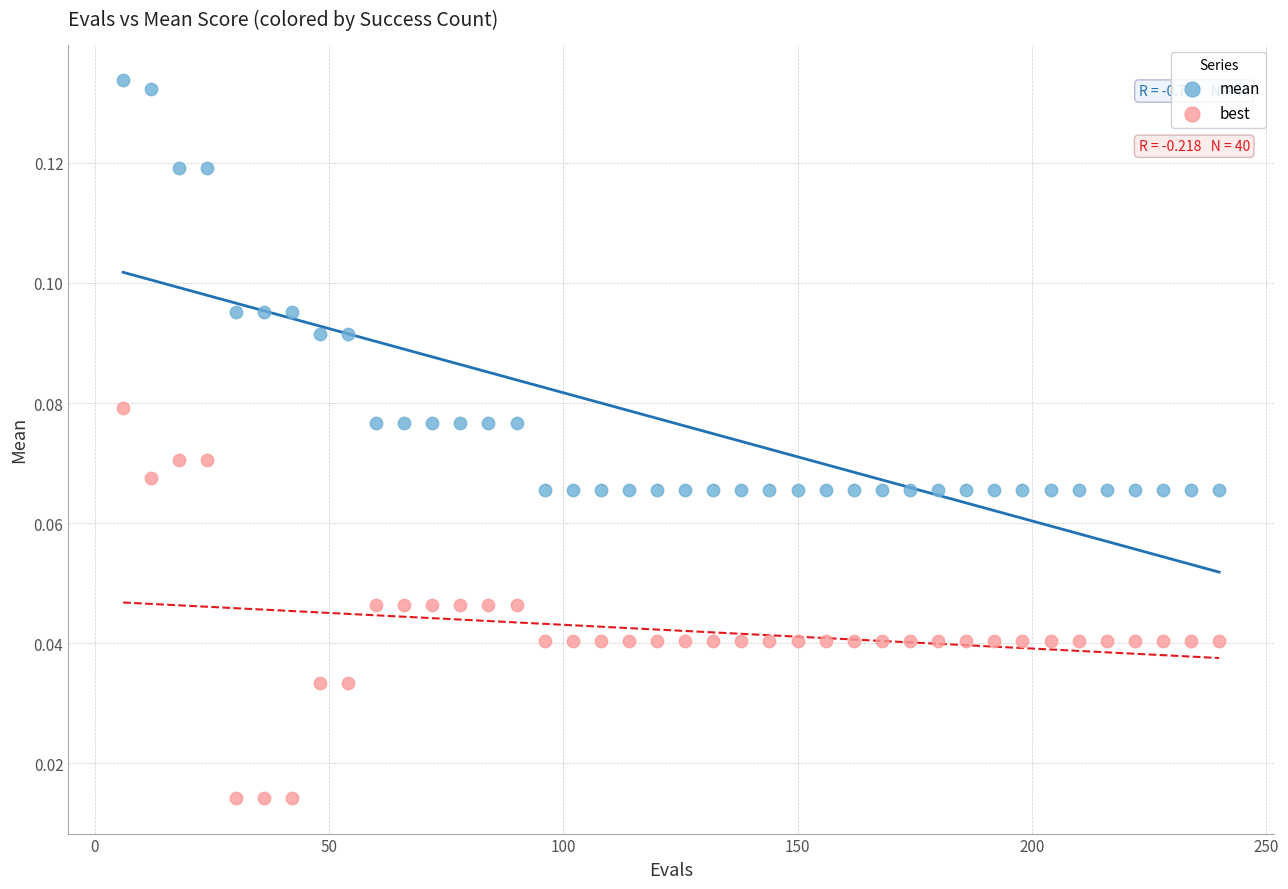

Which series has the widest spread of Y values?

mean